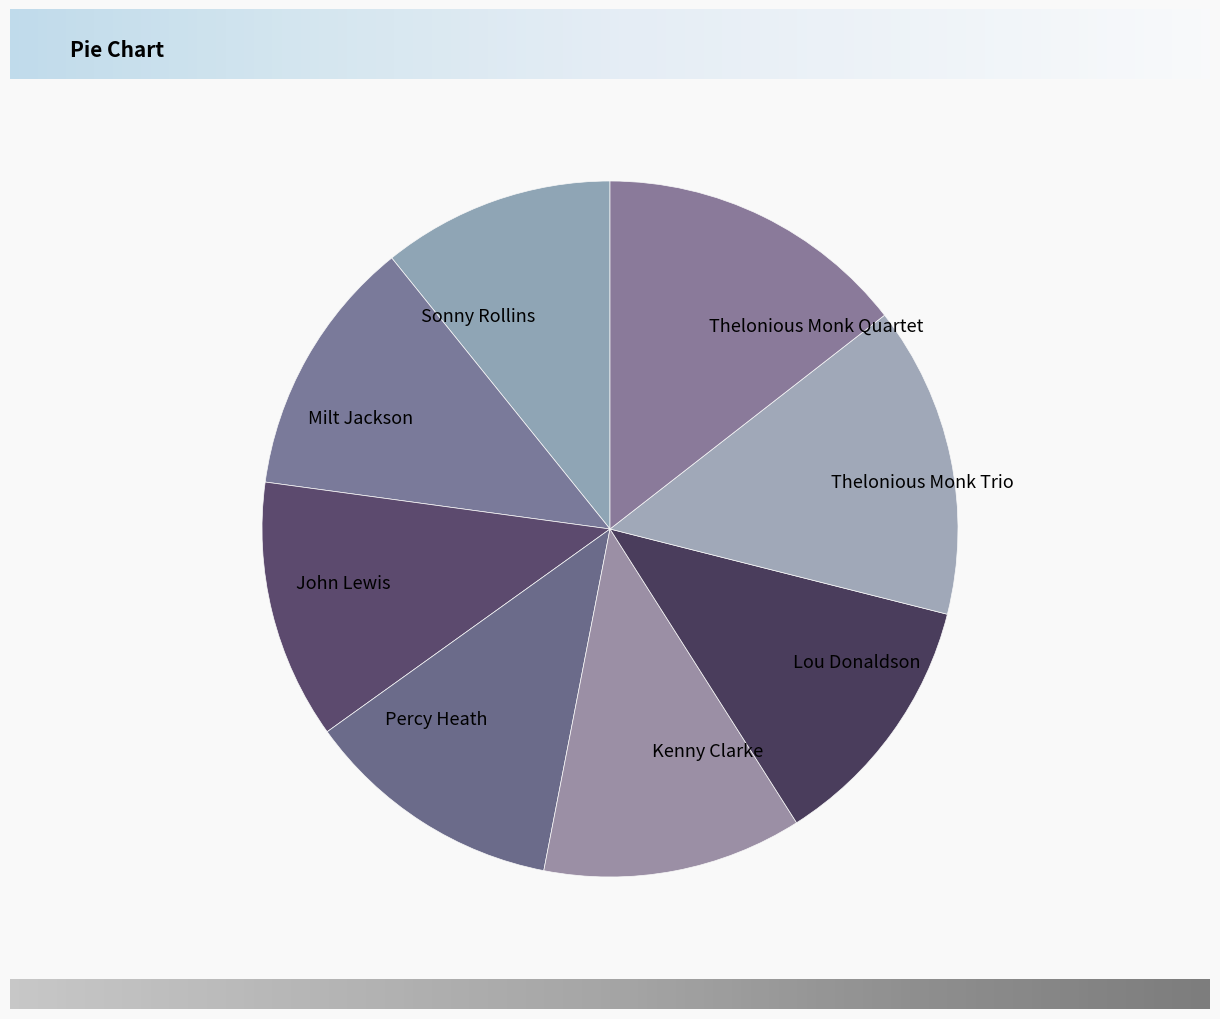

Which slice is the smallest?

Sonny Rollins